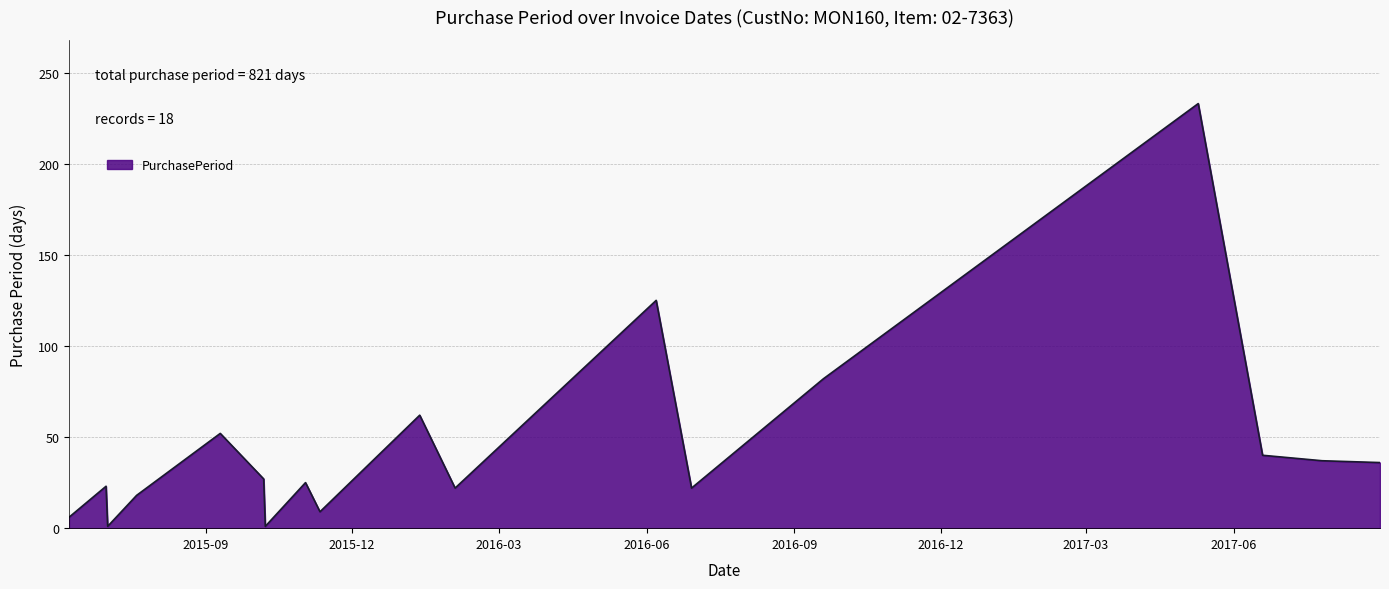

What is the average value?

46